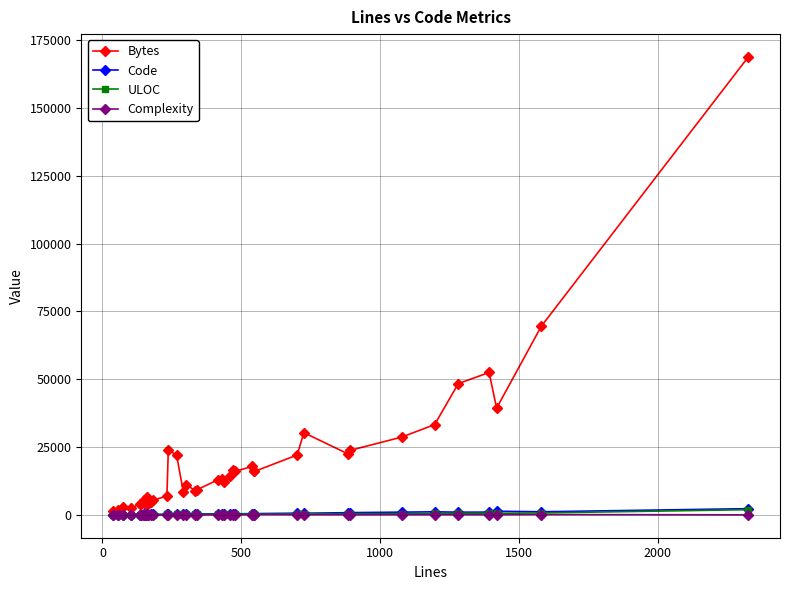

How many data points does each series have?

40